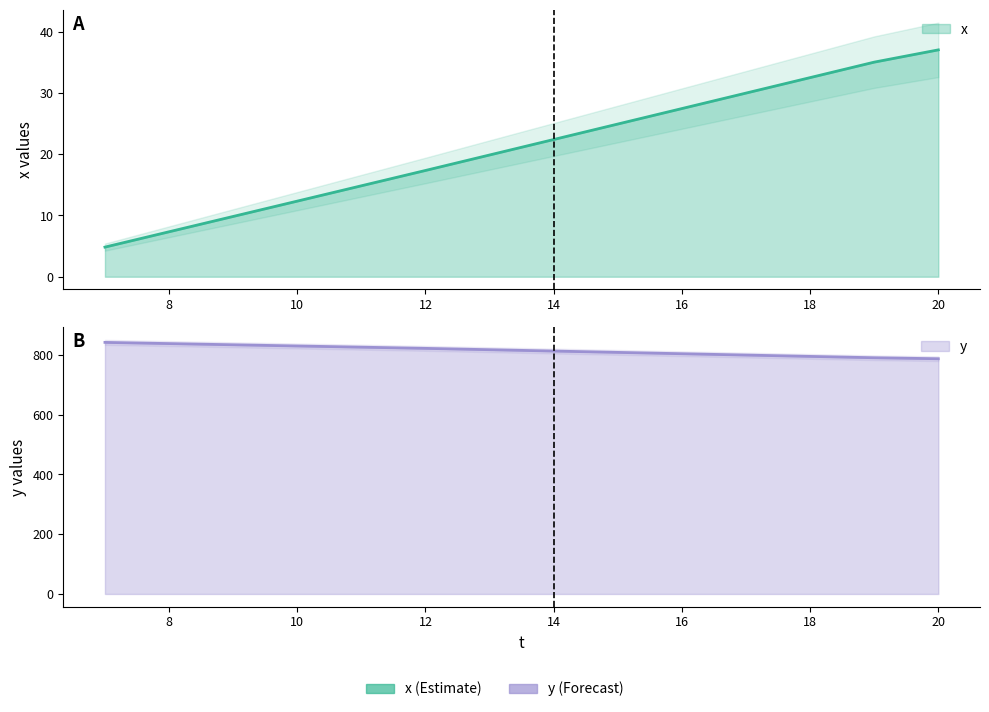

True or false: y has more than 2 points higher than both neighbors.

False